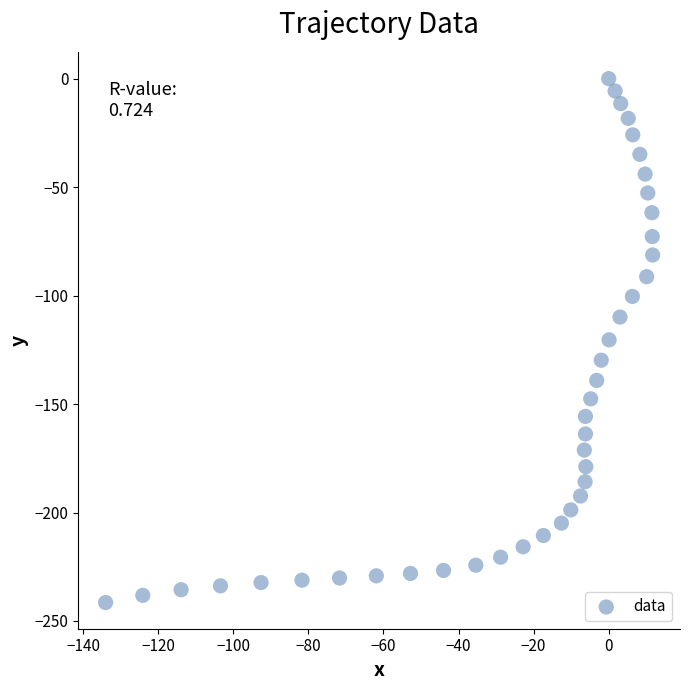

What is the range of Y values (max minus min)?

241.5